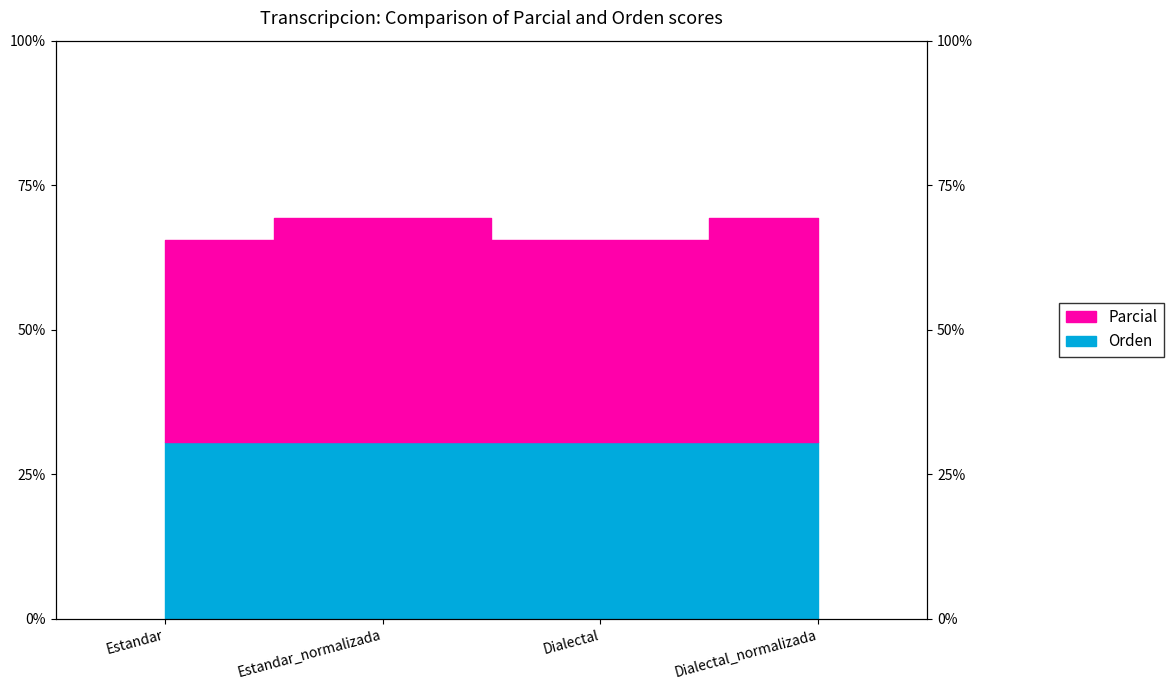

Reading left to right, what are all the values shown in this chart?

Estandar=65.5	Estandar_normalizada=69.4	Dialectal=65.5	Dialectal_normalizada=69.4